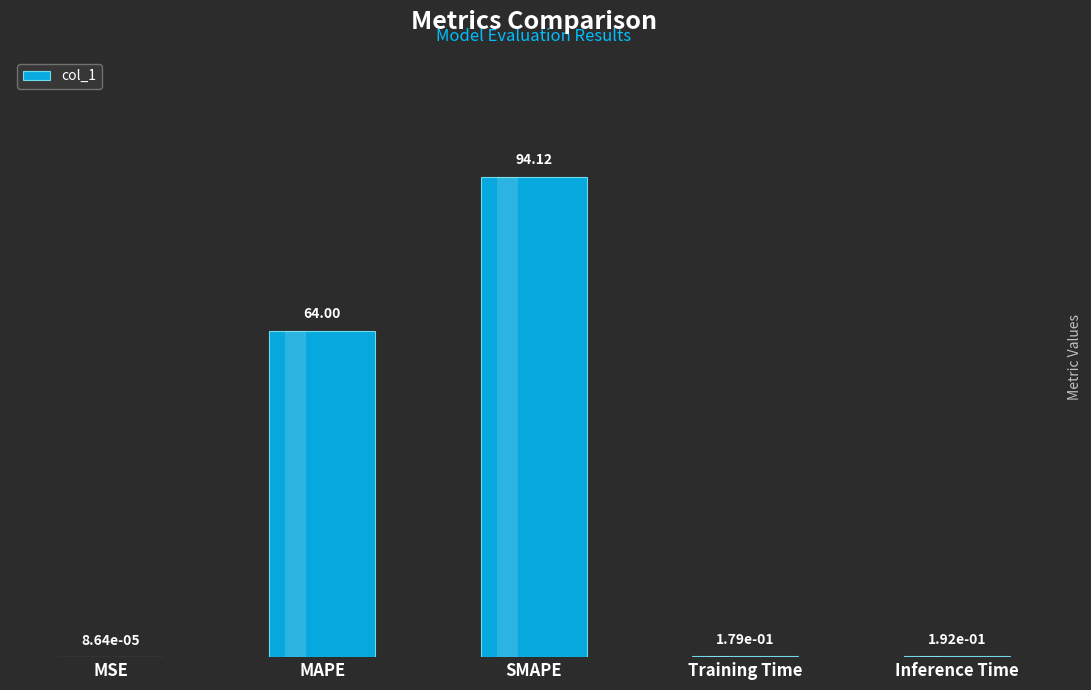

What is the label of the 5th bar from the left?

Inference Time